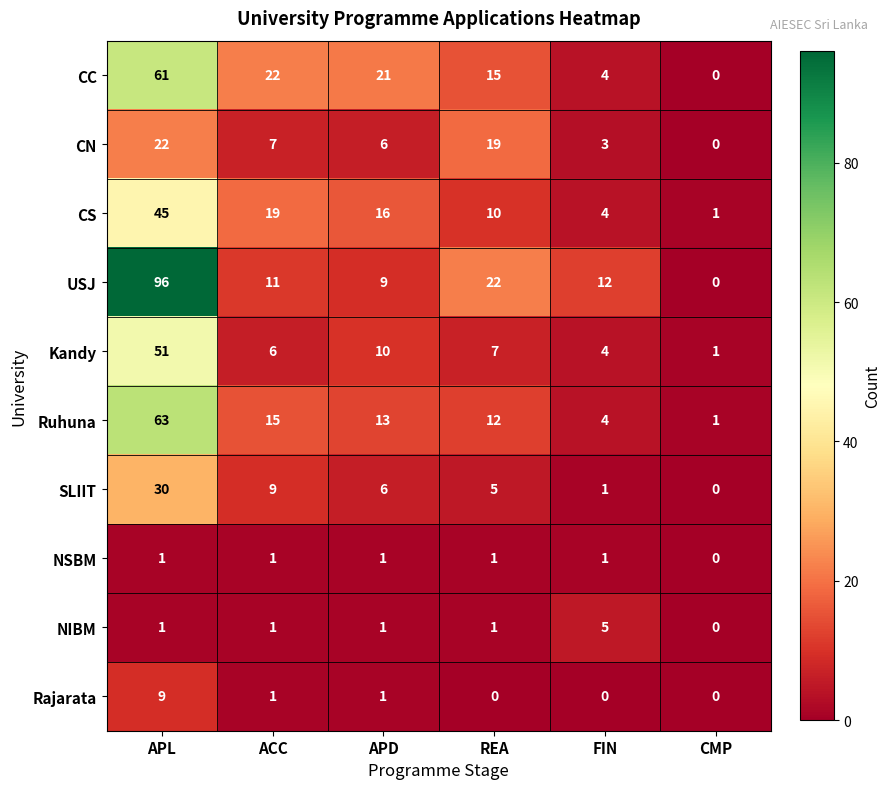

What is the sum of the SLIIT values at REA and CMP?

5